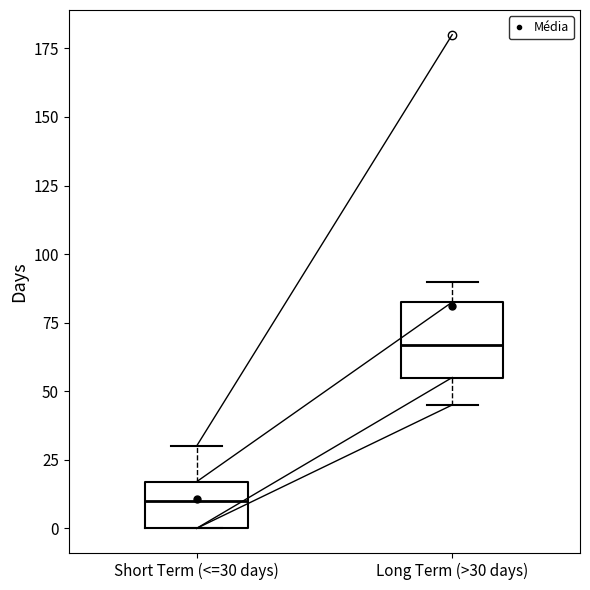

Which box is the tallest, from its lower edge to its upper edge?

Long Term (>30 days)